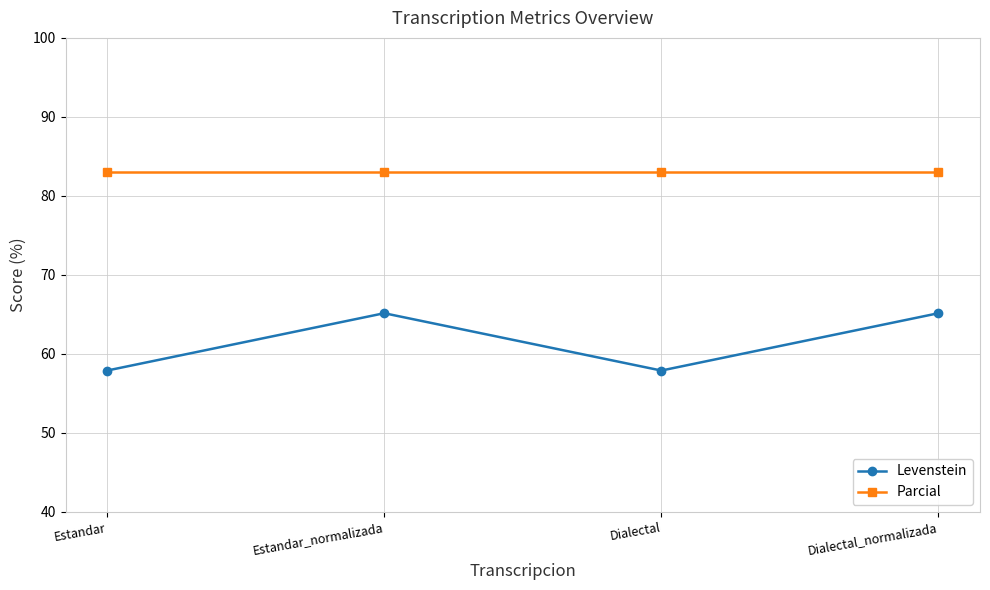

True or false: Levenstein and Parcial intersect in this chart.

False